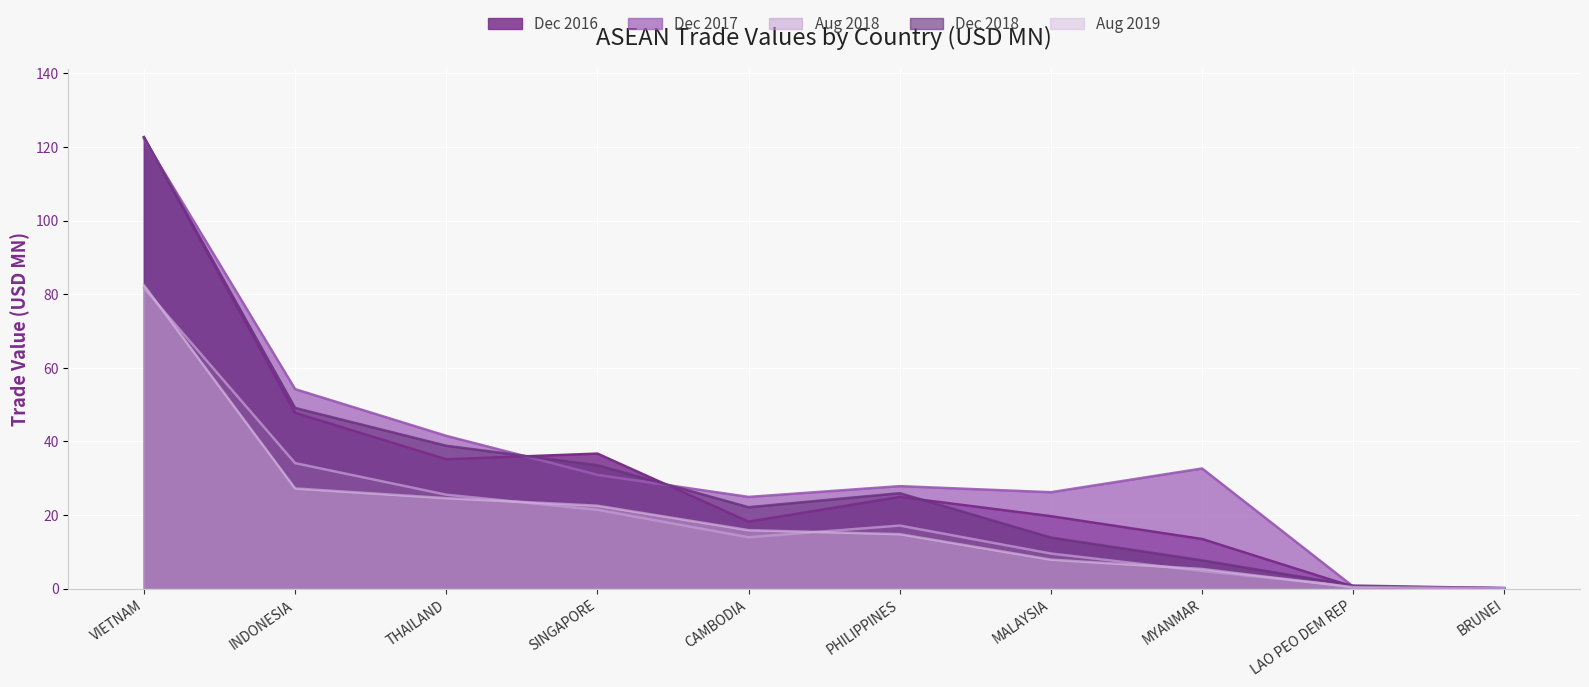

Reading right to left, list all the values displayed in this chart.

201612: 0.1	0.5	13.5	19.7	24.9	18.2	36.7	35.1	47.7	122.7
201712: 0.2	0.5	32.6	26.2	27.8	24.9	30.9	41.5	54.2	122.2
201808: 0.1	0.6	4.8	9.5	17.1	14.0	21.4	25.5	34.1	81.7
201812: 0.1	0.8	7.7	13.9	25.9	22.1	33.5	38.8	49.1	122.6
201908: 0.1	0.3	5.3	7.9	14.8	15.9	22.5	24.6	27.2	82.4